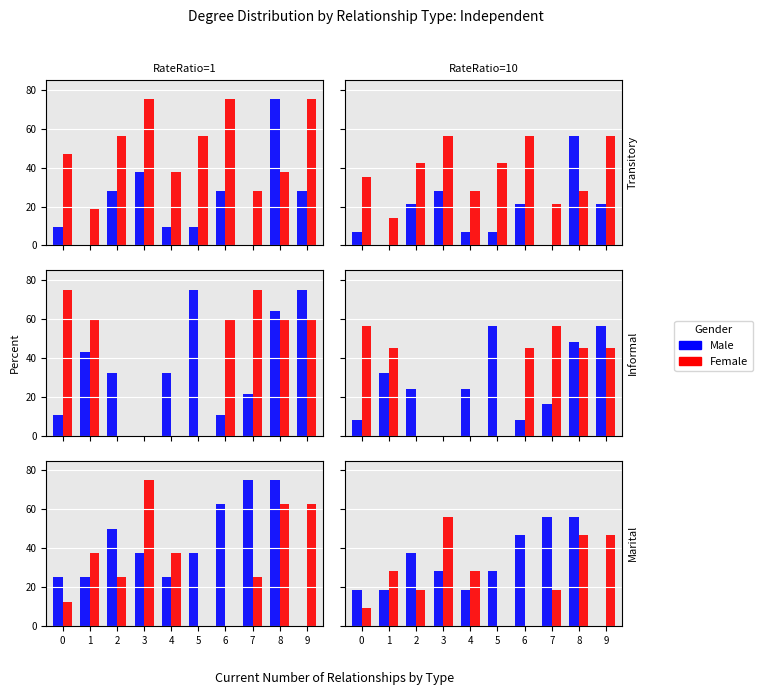

Count the number of data series in this chart.

2